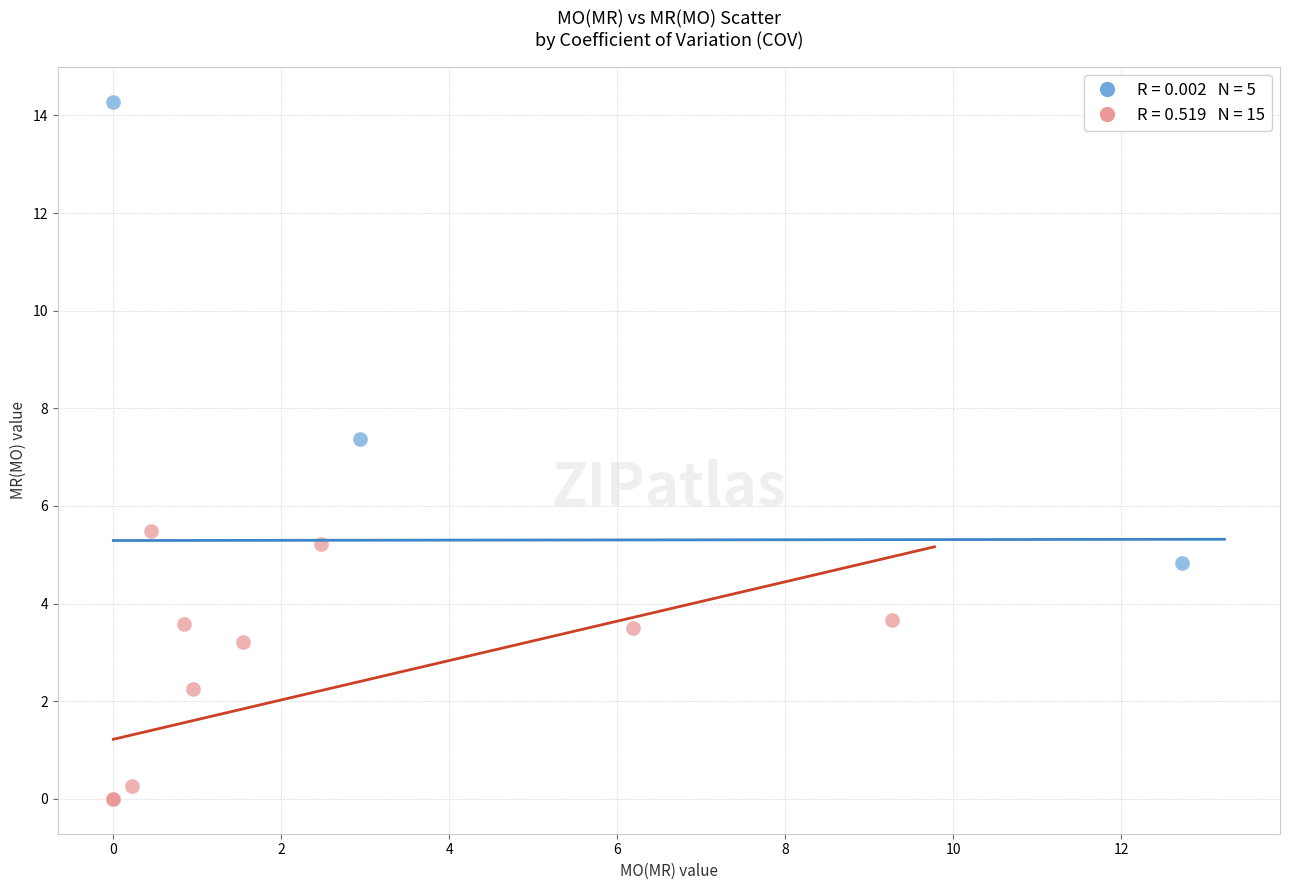

Which series reaches the maximum Y coordinate?

COV=0 (deterministic)